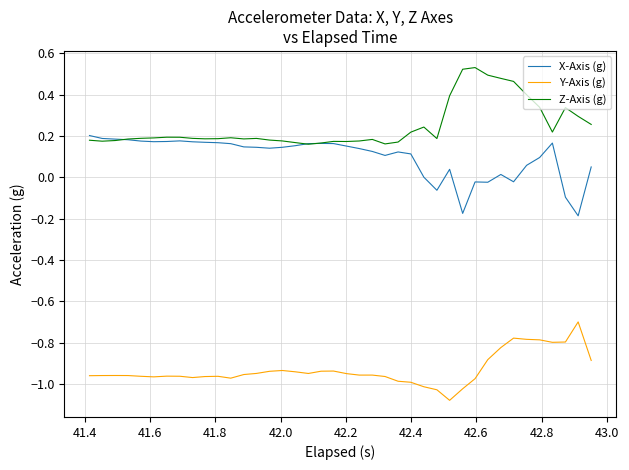

Does the chart have visible grid lines?

Yes